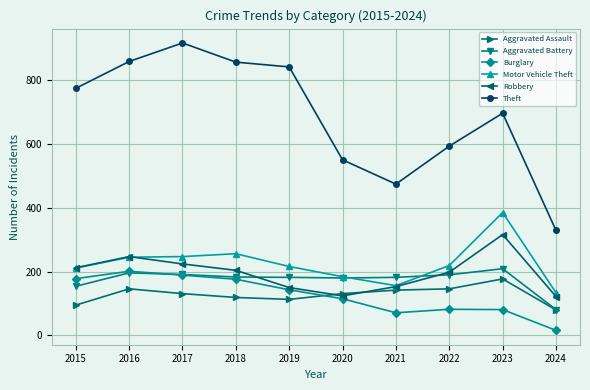

How many lines are shown in the chart?

6